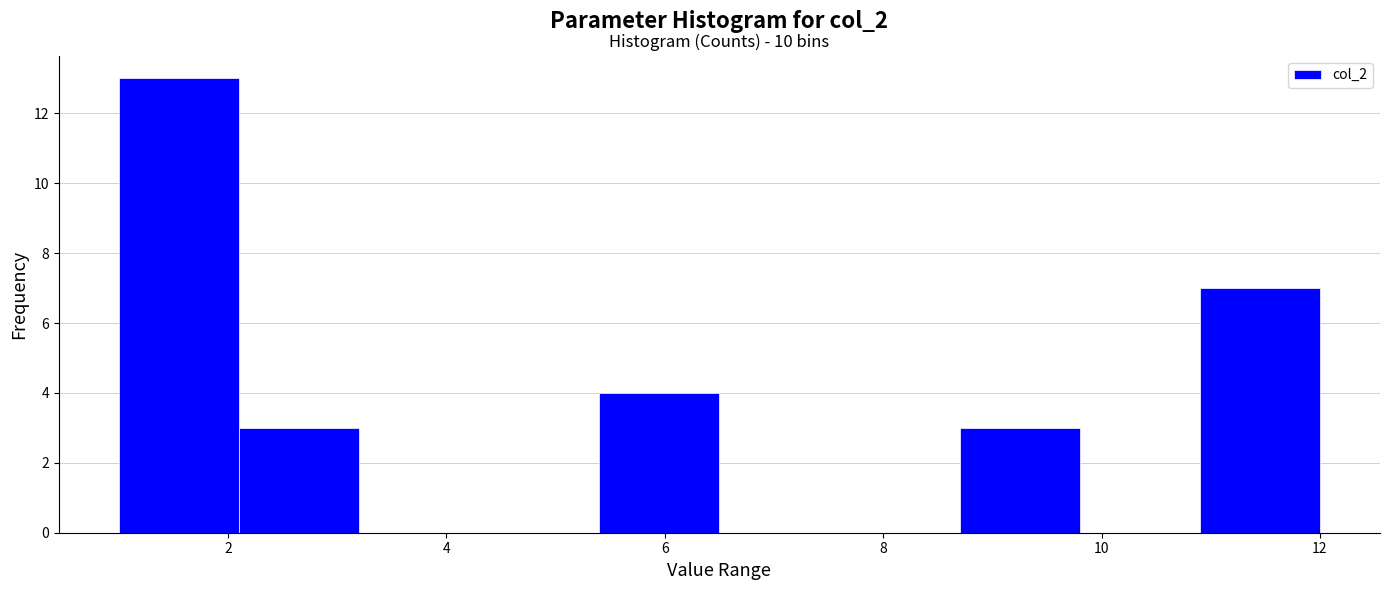

Which range on the x-axis has the tallest bar?

1.0 to 2.1